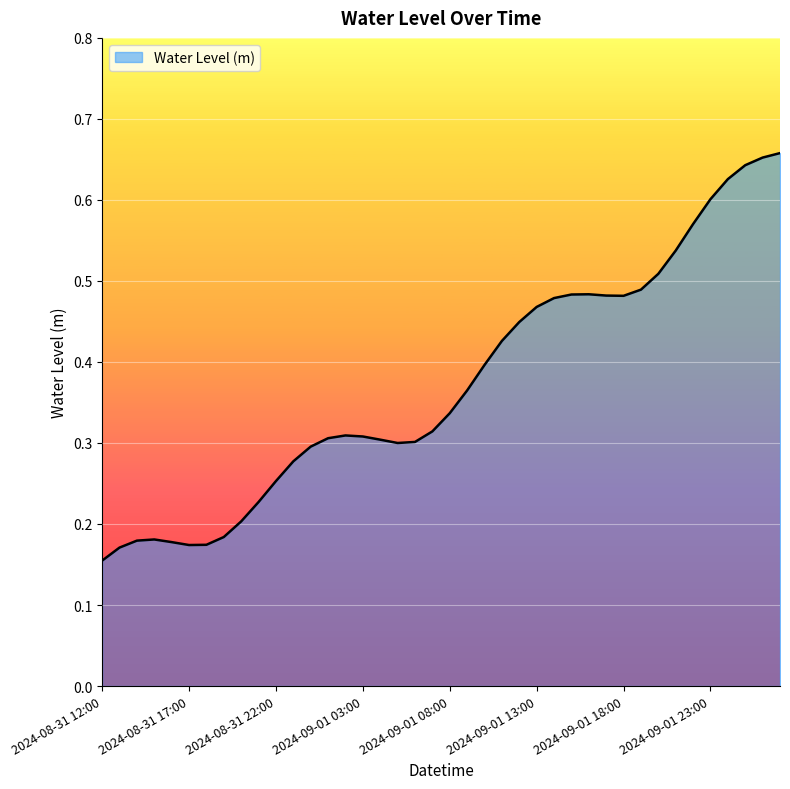

Does the chart display data point markers on the line(s)?

No